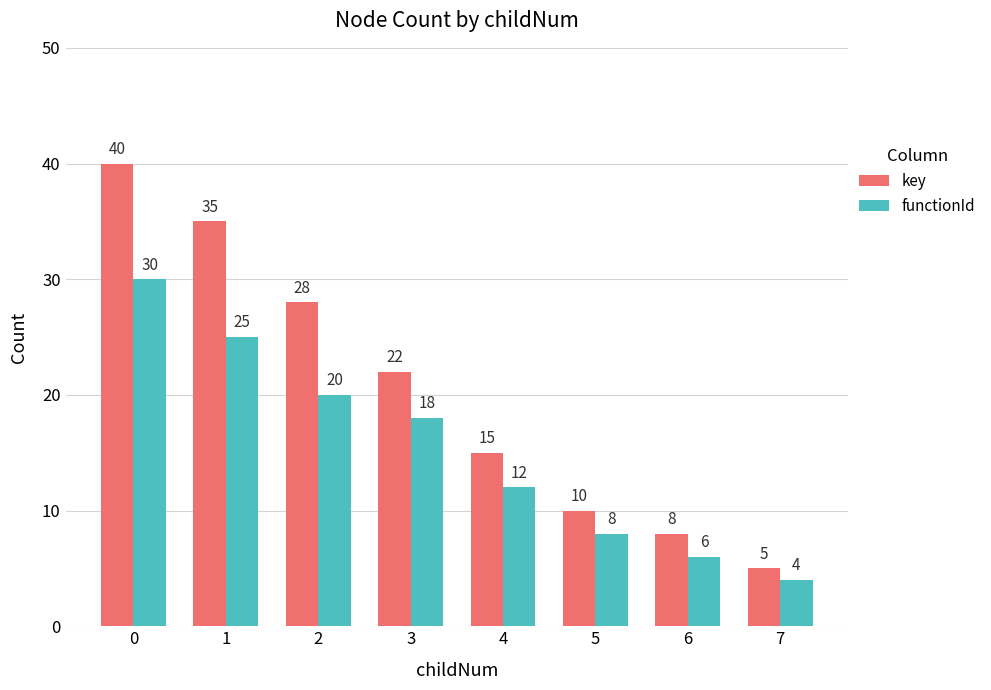

Rank the series by their average value, from lowest to highest.

functionId, key